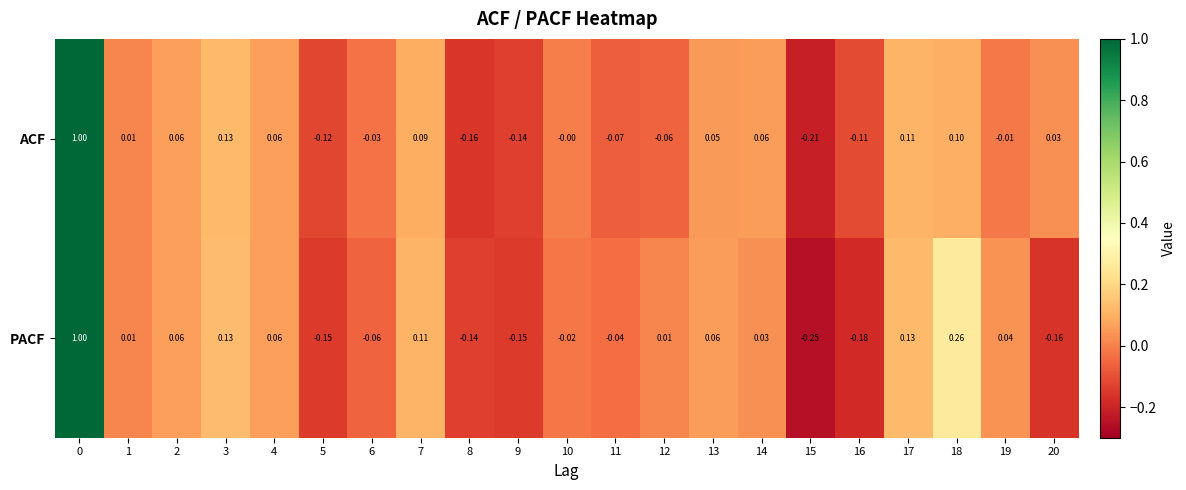

How many categories are shown in the chart?

21